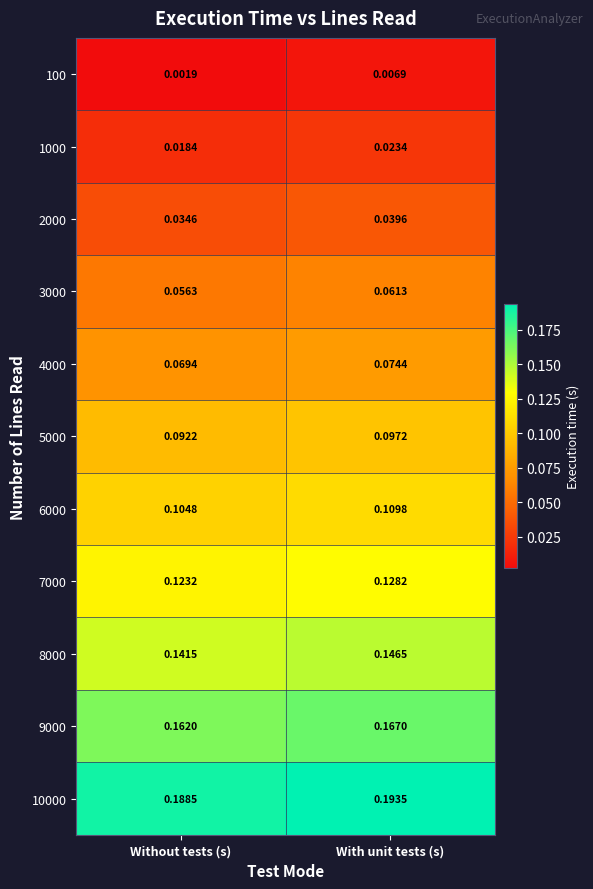

Which category has the lowest value across all series?

Without tests (s)